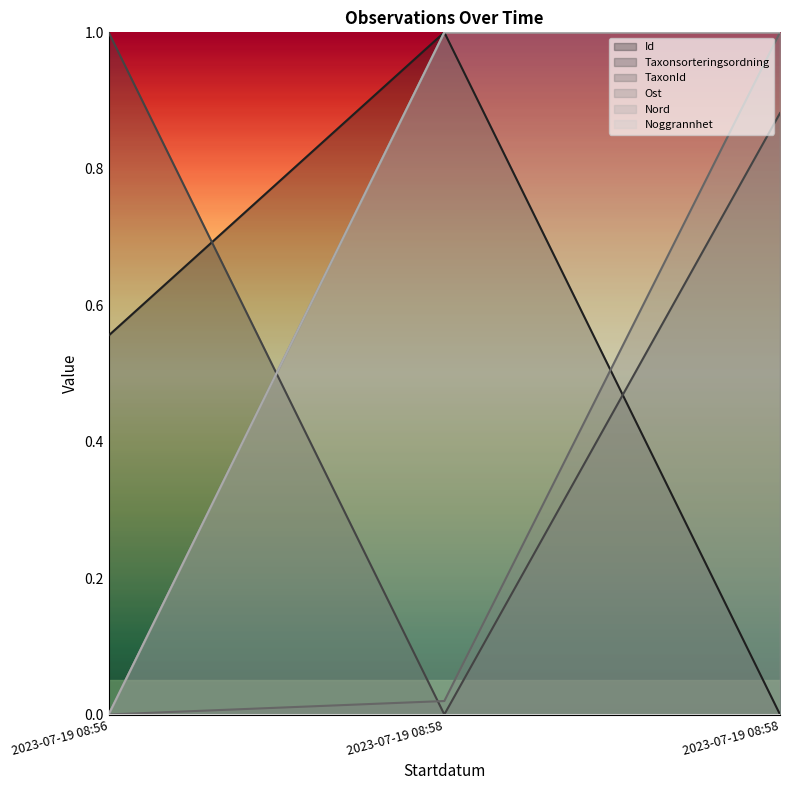

What is the approximate value of Id at 2023-07-19 08:56?

0.6